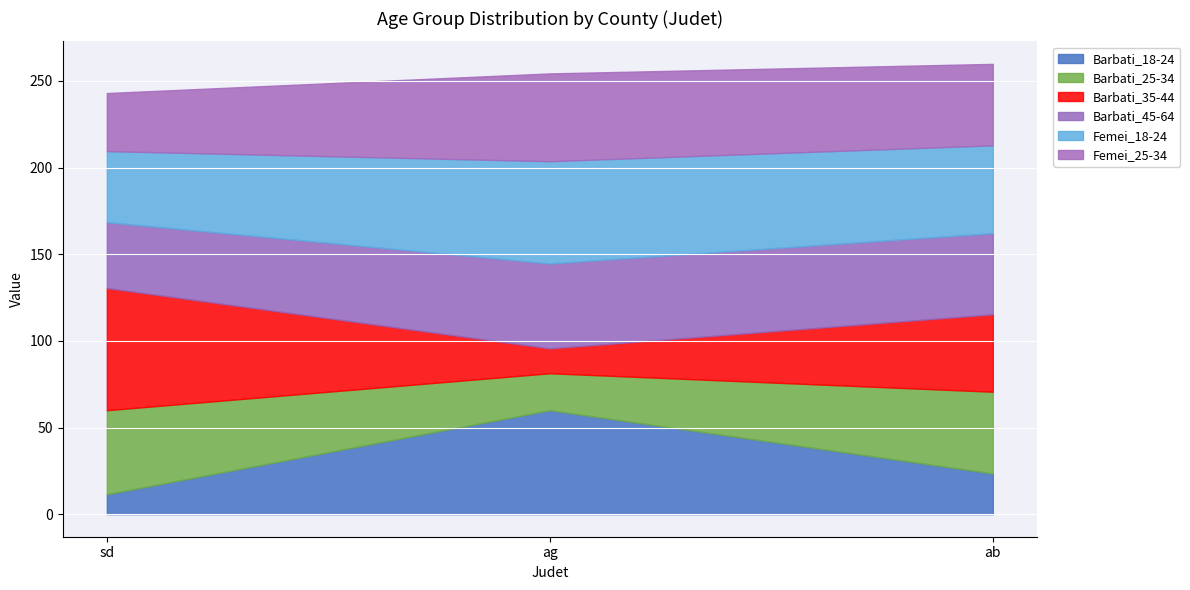

Which series changed the most between ag and sd?

Barbati_35-44